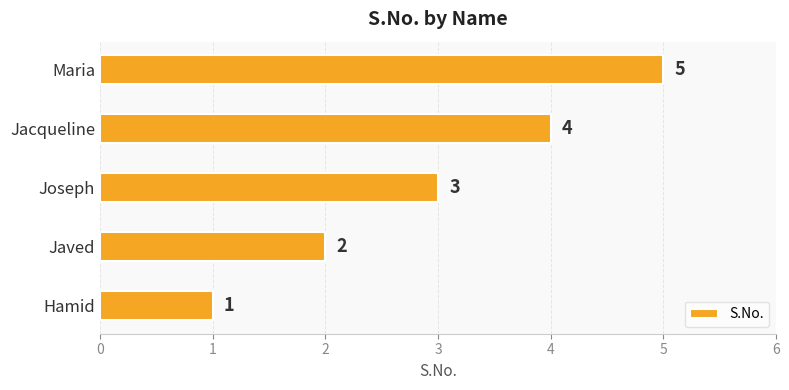

At which label is the value closest to 3?

Joseph